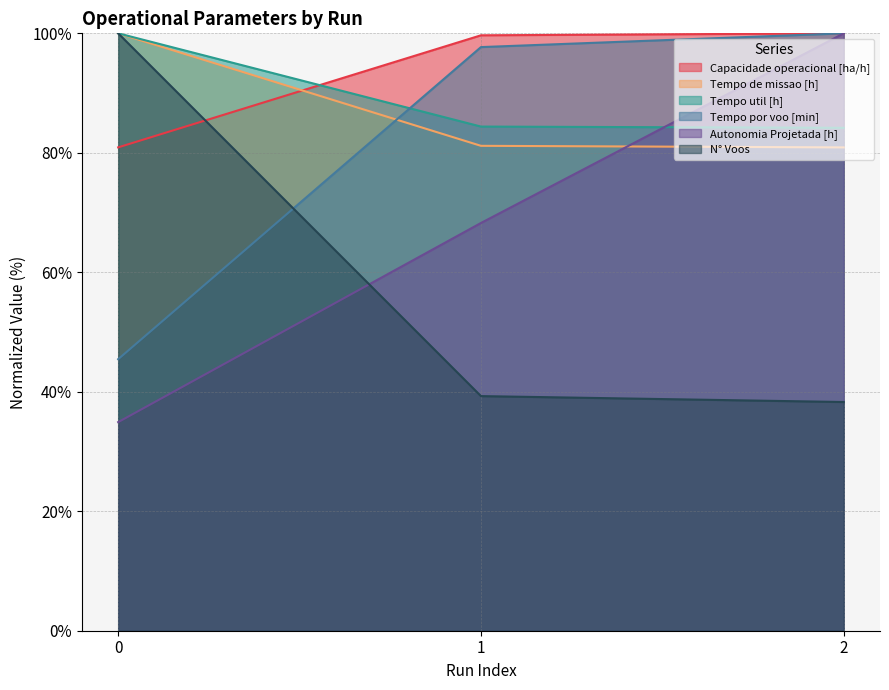

What is the average value of the Autonomia Projetada [h] series?

67.7